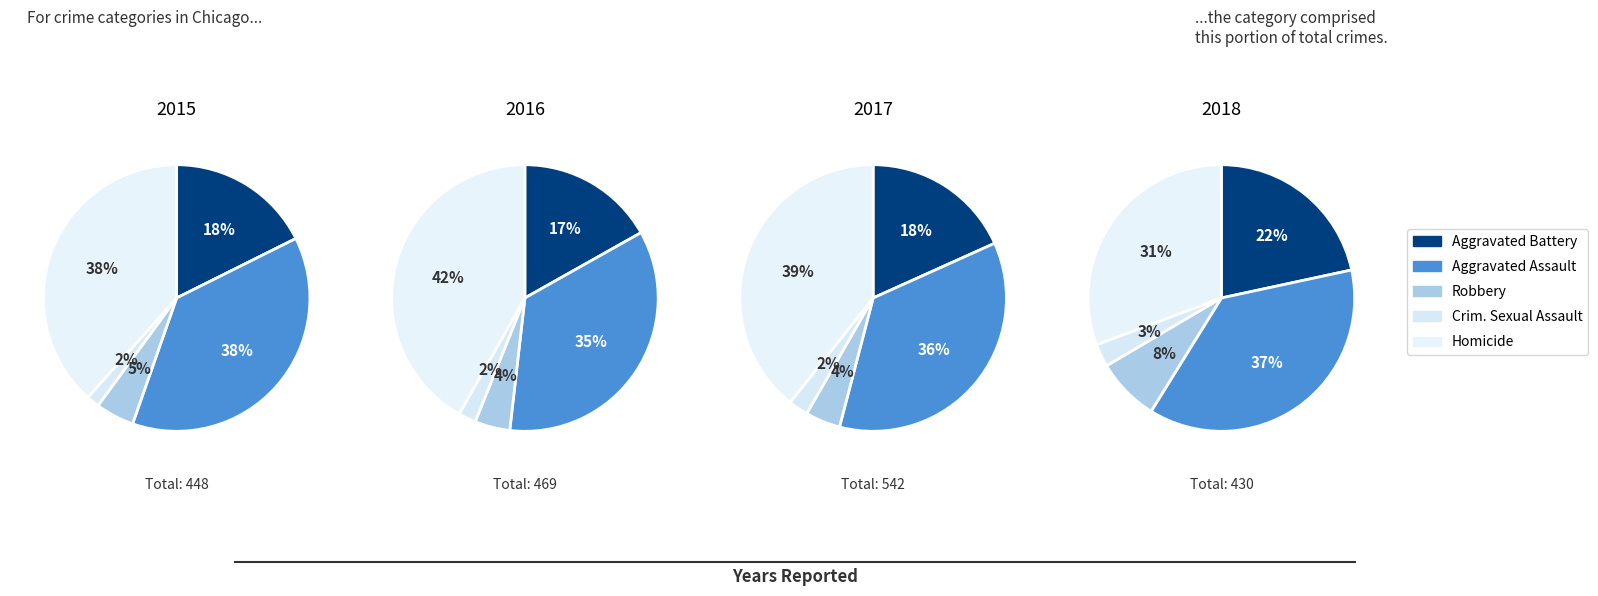

Combined, do Criminal Sexual Assault and Aggravated Assault account for over 50%?

No